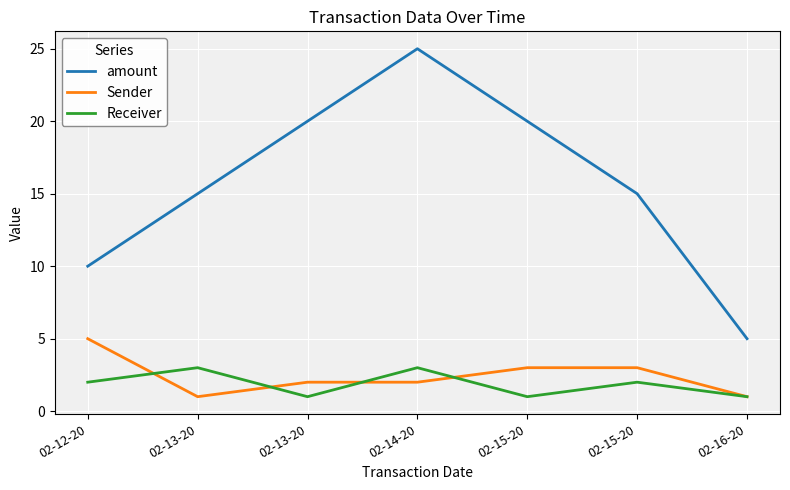

Count the amount values in the range 10 to 20.

5